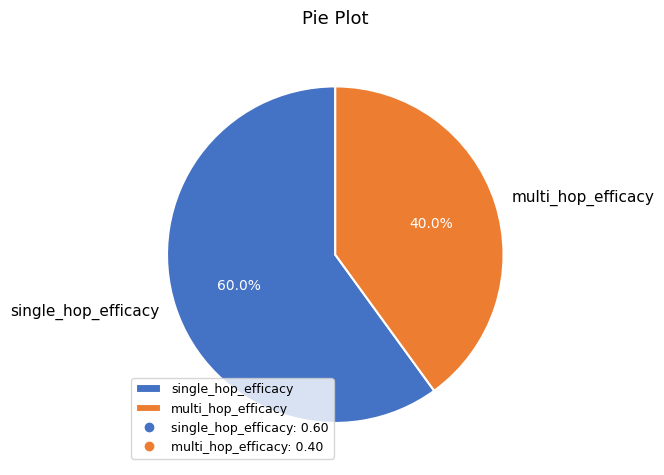

How many slices are in this pie chart?

2